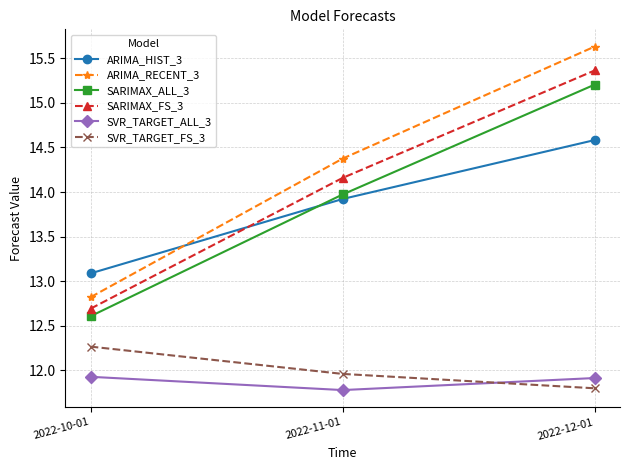

How many values in the ARIMA_RECENT_3 series exceed 14?

2